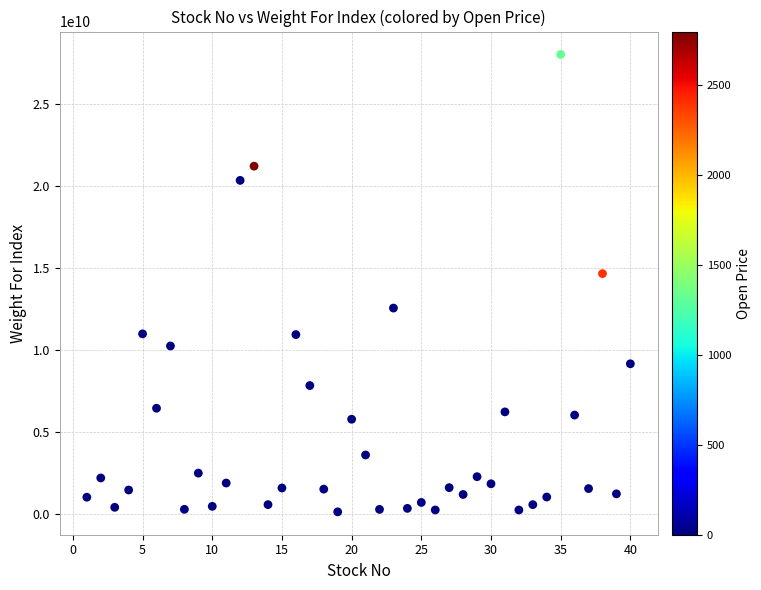

What Y value in the scatter plot is closest to 14053547523?

14634735718